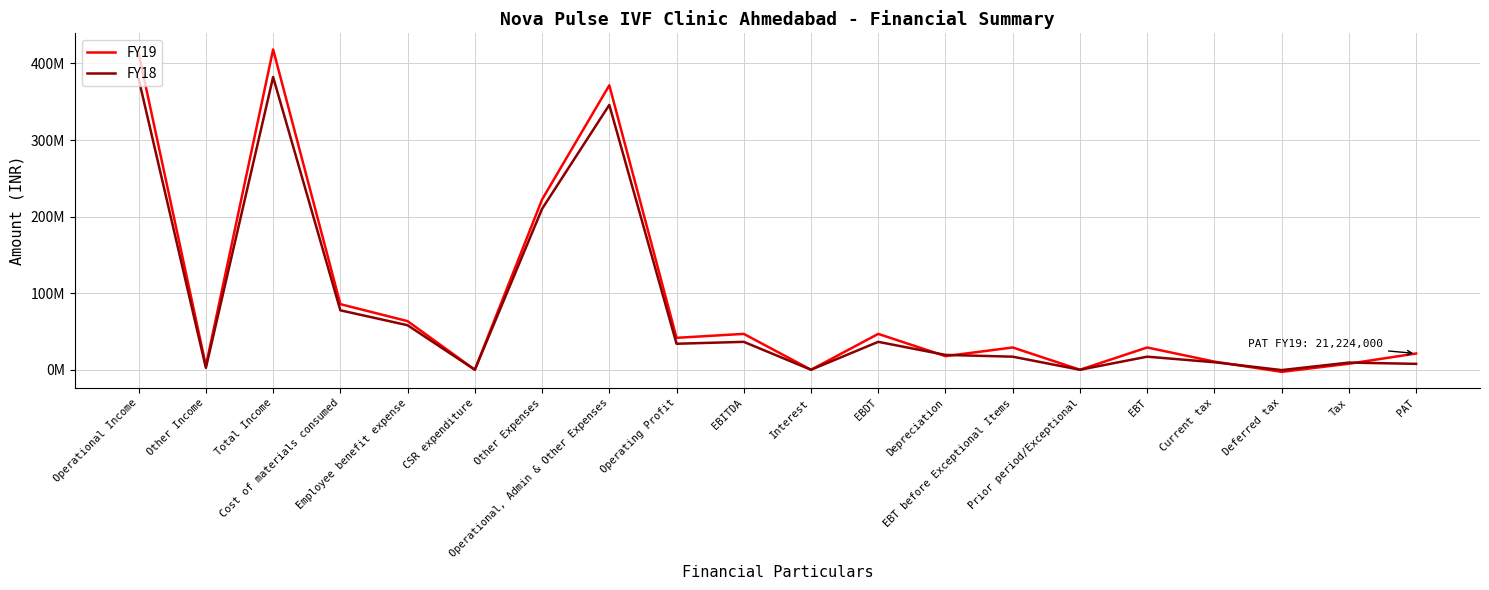

Reading right to left, extract all data points from this chart.

FY19: 21224000	7856000	-2744000	10600000	29080000	0	29080000	17763000	46843000	0	46843000	41696000	371483000	222332000	0	63474000	85677000	418326000	5147000	413179000
FY18: 7704000	9362000	-449000	9811000	17066000	0	17066000	19372000	36438000	0	36438000	33953000	345870000	210122000	0	58139000	77609000	382308000	2485000	379823000